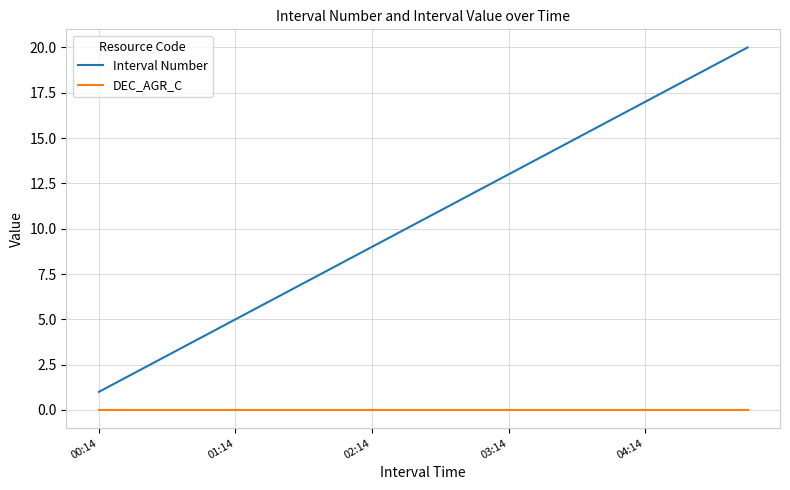

Which series has the largest range (max minus min)?

Interval Number